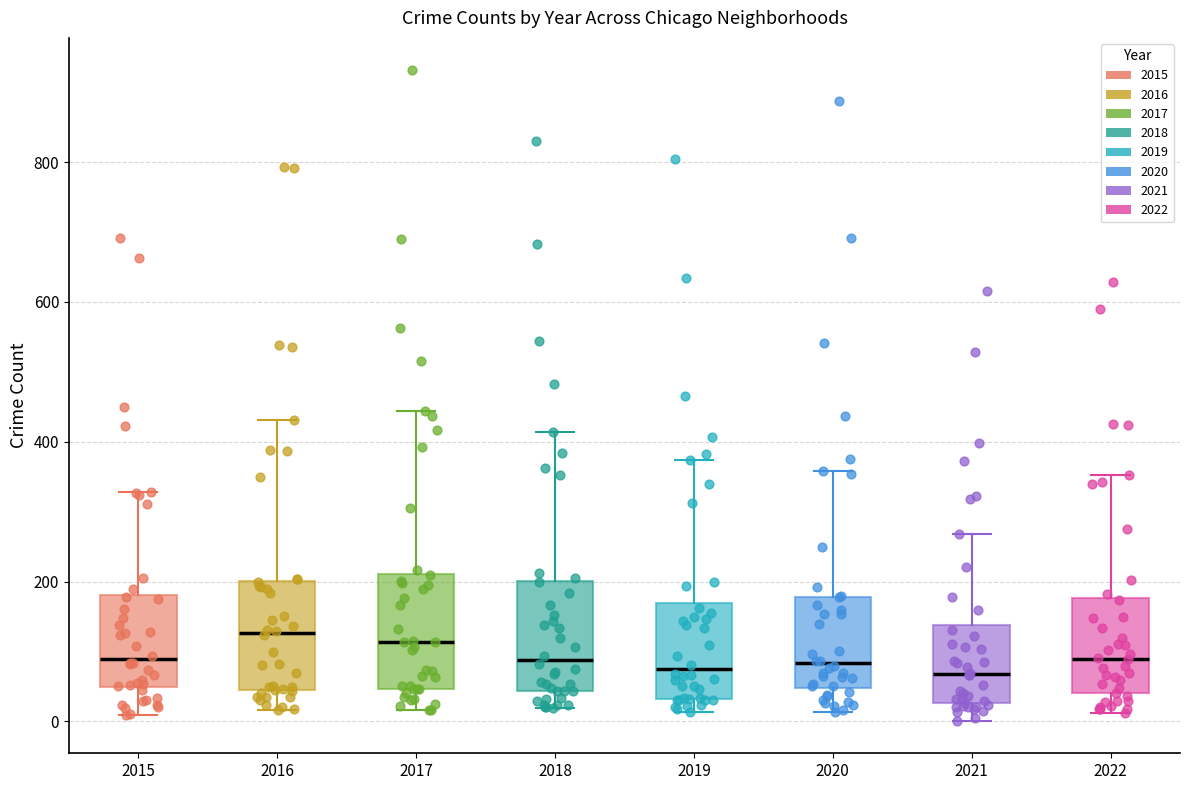

Reading left to right, read every box against the y-axis: the position of its median line, the range the box covers, and the ends of its whiskers. The values are not printed on the chart, so give them approximately, as read against the axis.

2015: median 80, box 40 to 180, whiskers 0 to 320
2016: median 120, box 40 to 200, whiskers 20 to 440
2017: median 120, box 40 to 220, whiskers 20 to 440
2018: median 80, box 40 to 200, whiskers 20 to 420
2019: median 80, box 40 to 180, whiskers 20 to 380
2020: median 80, box 40 to 180, whiskers 20 to 360
2021: median 60, box 20 to 140, whiskers 0 to 260
2022: median 100, box 40 to 180, whiskers 20 to 360